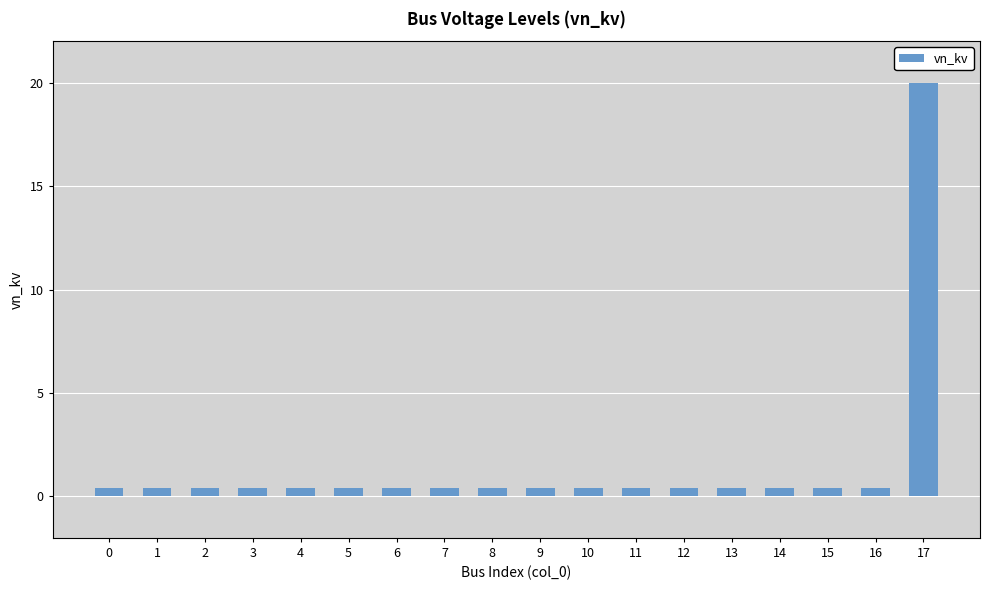

The chart shows a value of 0.4 at 5. True or false?

True